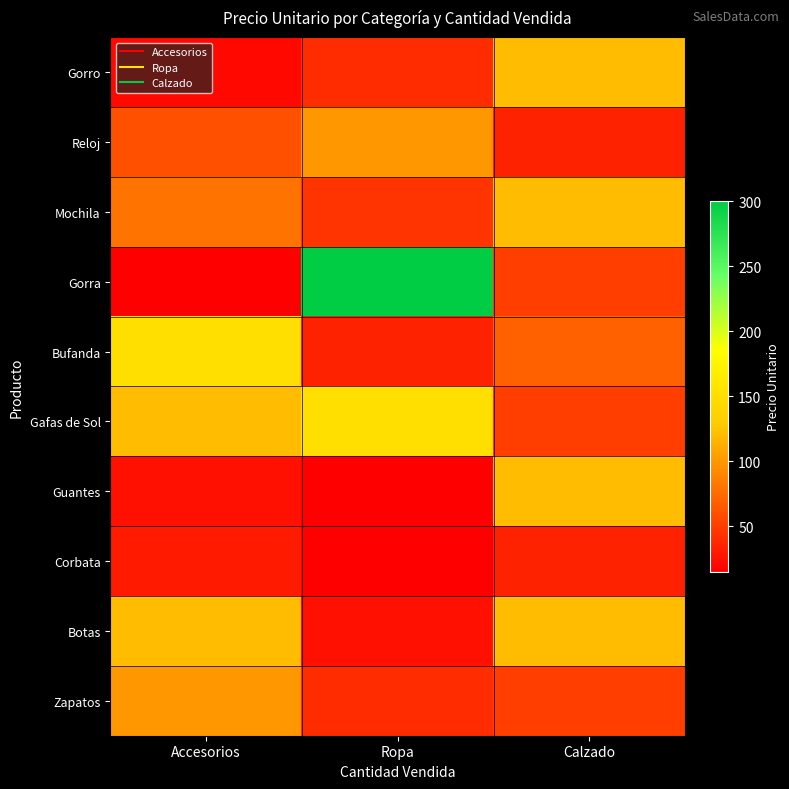

At Accesorios, list the series in order from largest to smallest.

Bufanda, Gafas de Sol, Botas, Zapatos, Mochila, Reloj, Corbata, Guantes, Gorro, Gorra